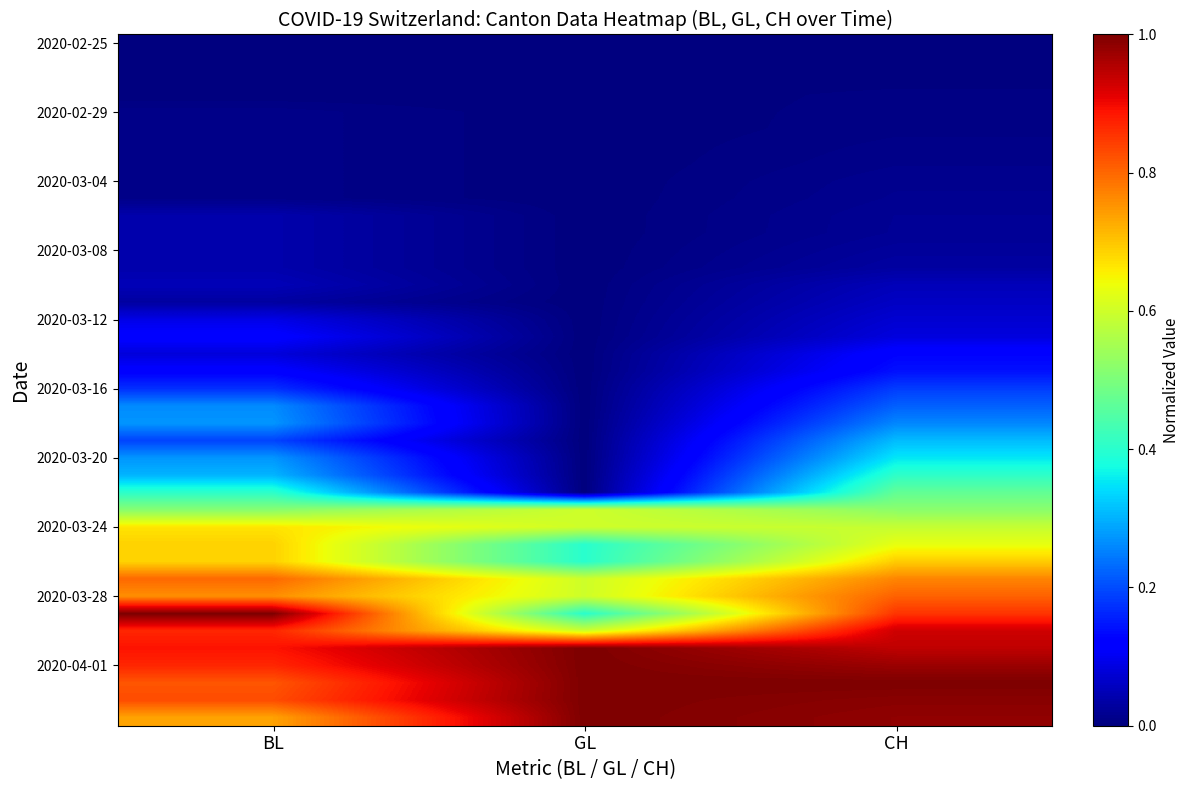

At which category does the chart reach its peak across all series?

BL